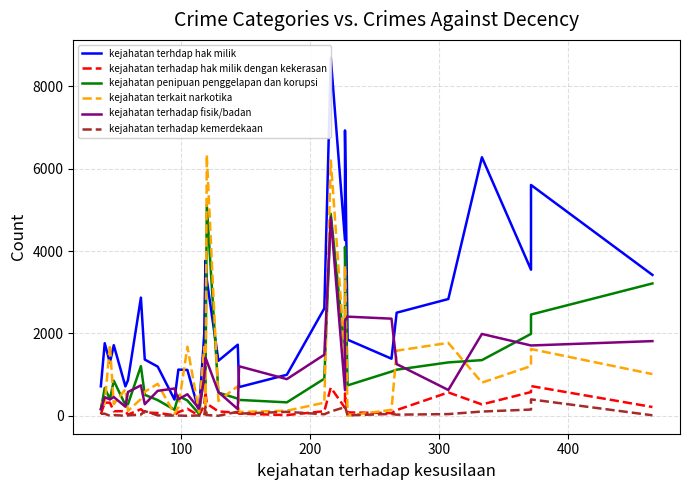

How many data points does each series have?

32